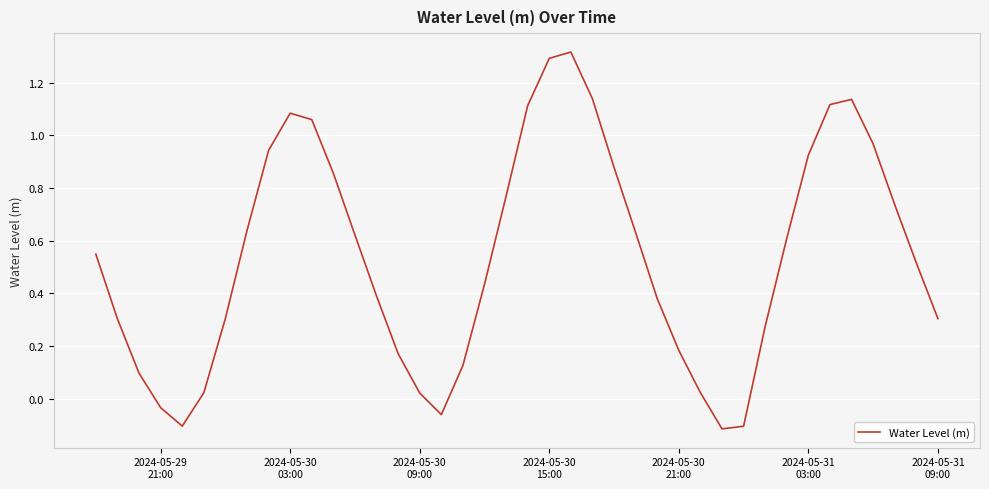

How many lines are shown in the chart?

1